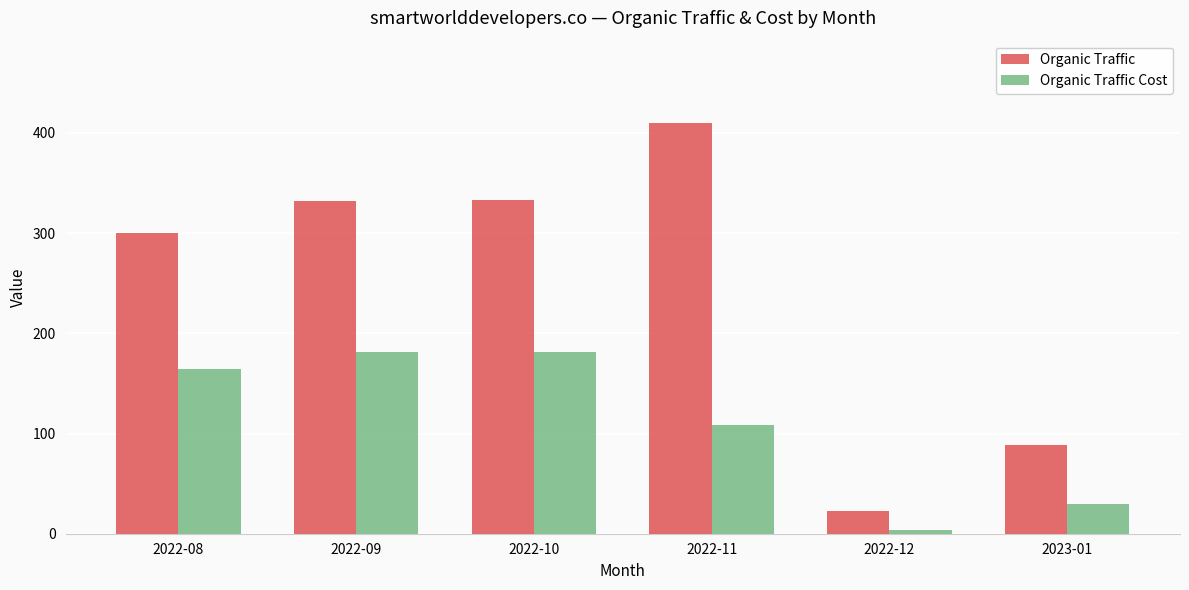

The value of Organic Traffic at 2023-01 is 118. True or false?

False